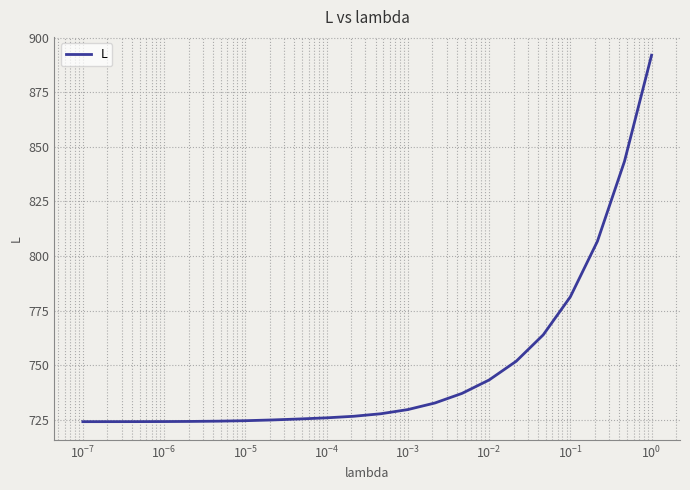

What is the difference between the maximum and minimum values?

167.9